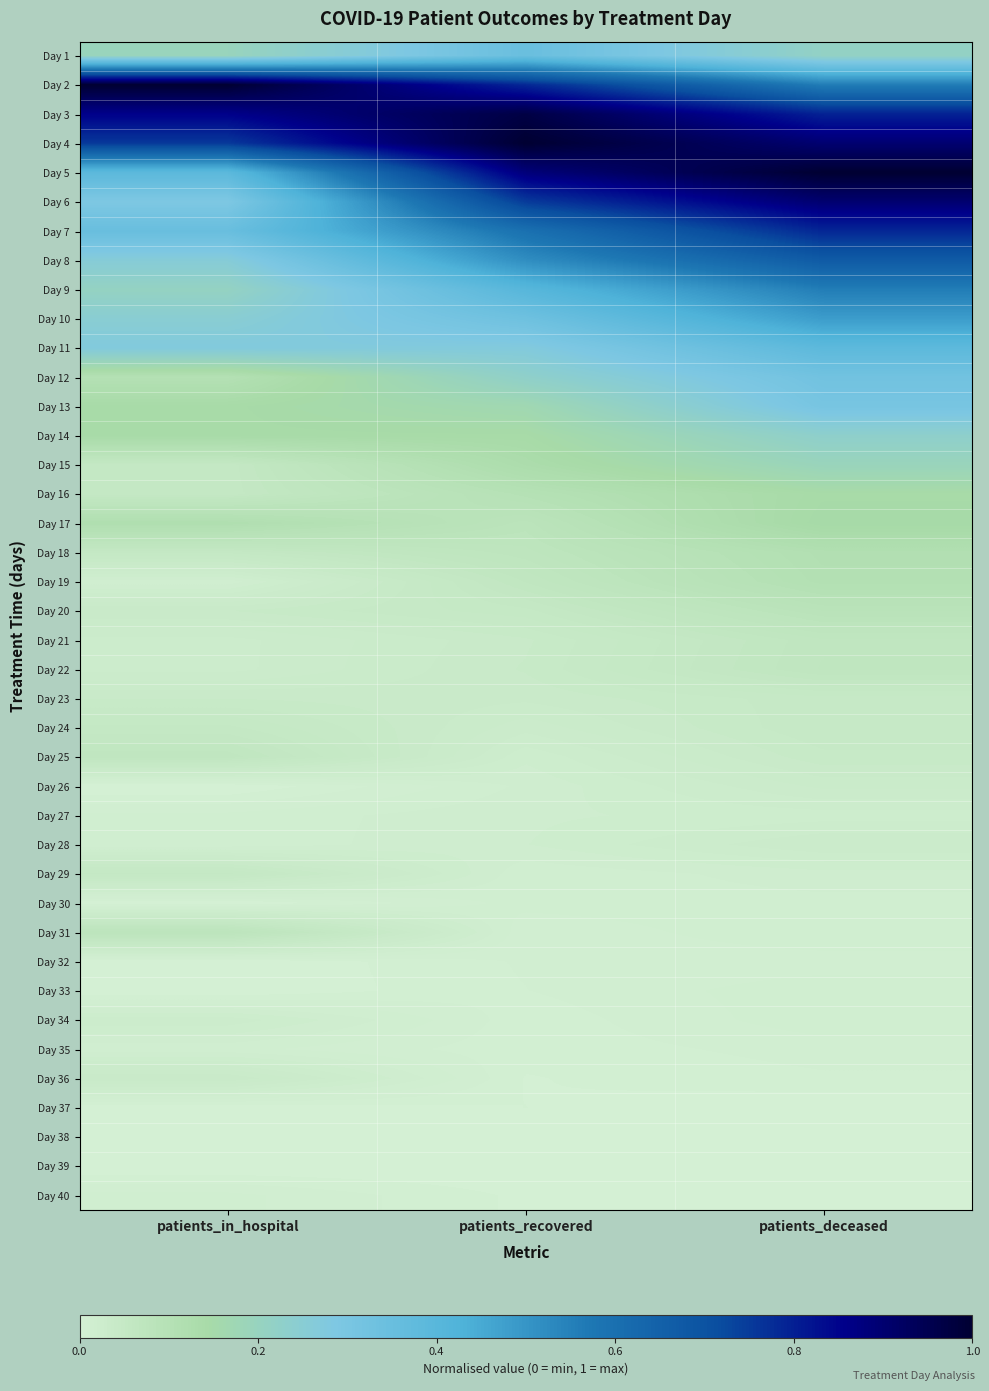

List the series in order of their peak value, lowest first.

Day 38, Day 39, Day 37, Day 32, Day 35, Day 40, Day 30, Day 33, Day 27, Day 34, Day 28, Day 26, Day 36, Day 23, Day 24, Day 29, Day 25, Day 21, Day 22, Day 31, Day 20, Day 19, Day 18, Day 16, Day 17, Day 15, Day 14, Day 13, Day 12, Day 1, Day 11, Day 10, Day 9, Day 8, Day 7, Day 6, Day 3, Day 2, Day 5, Day 4